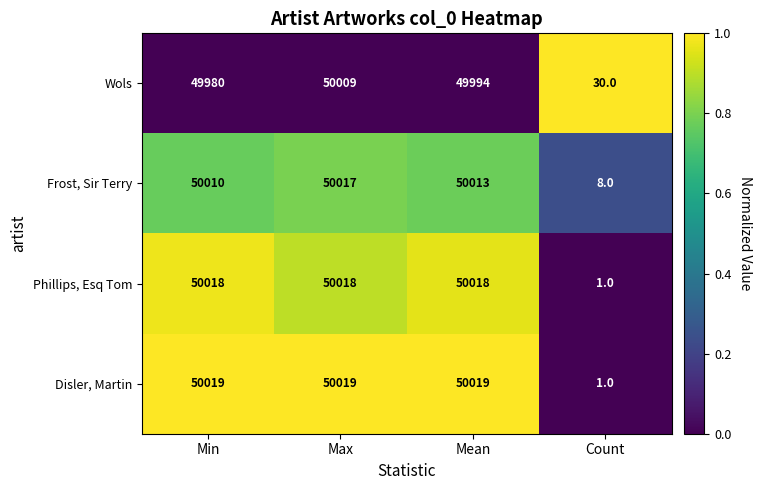

Which category has the highest value in the Wols series?

Max